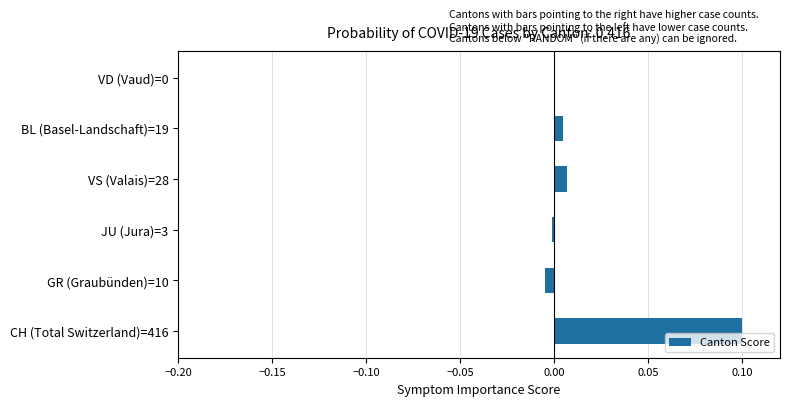

The chart shows a value of 0.0 at VD (Vaud)=0. True or false?

True